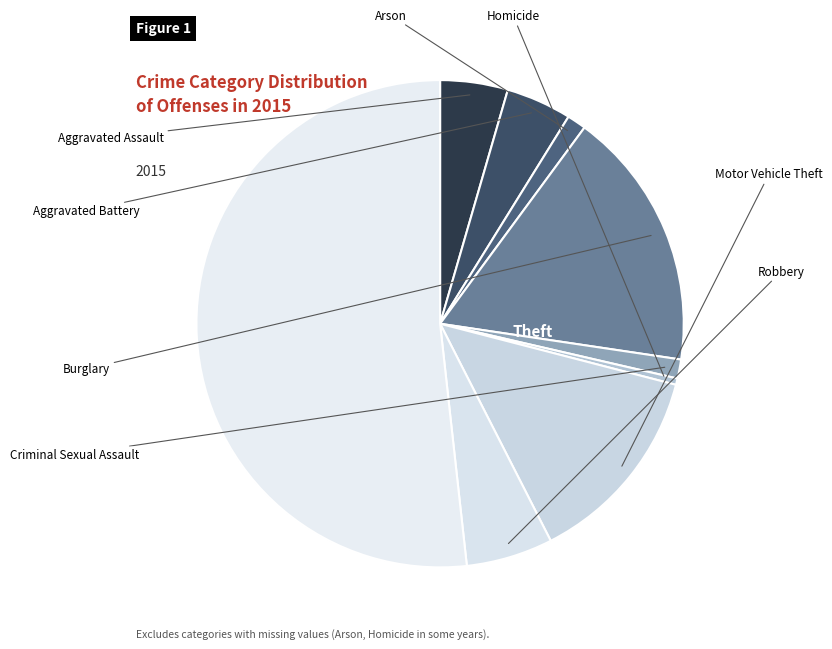

Which category has the smallest portion of the pie?

Homicide